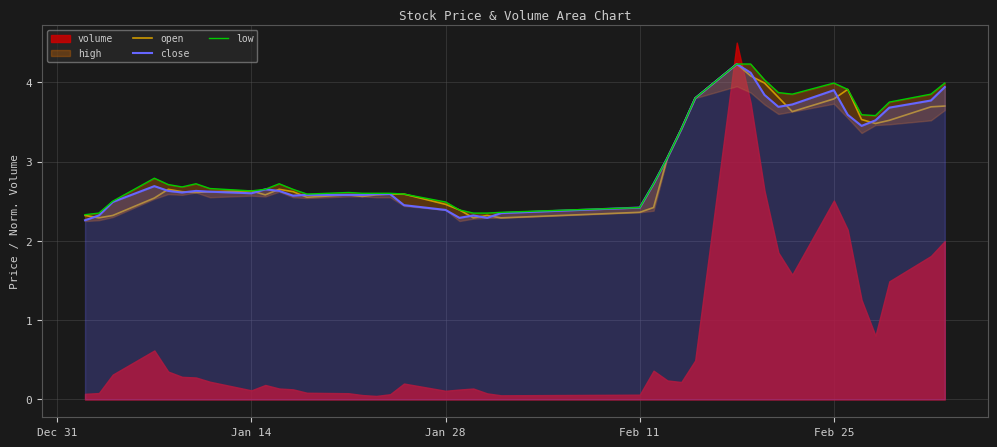

What is the minimum value for open?

2.3